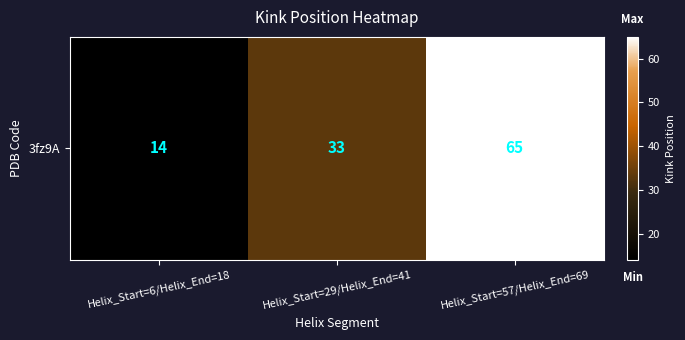

What is the average value?

37